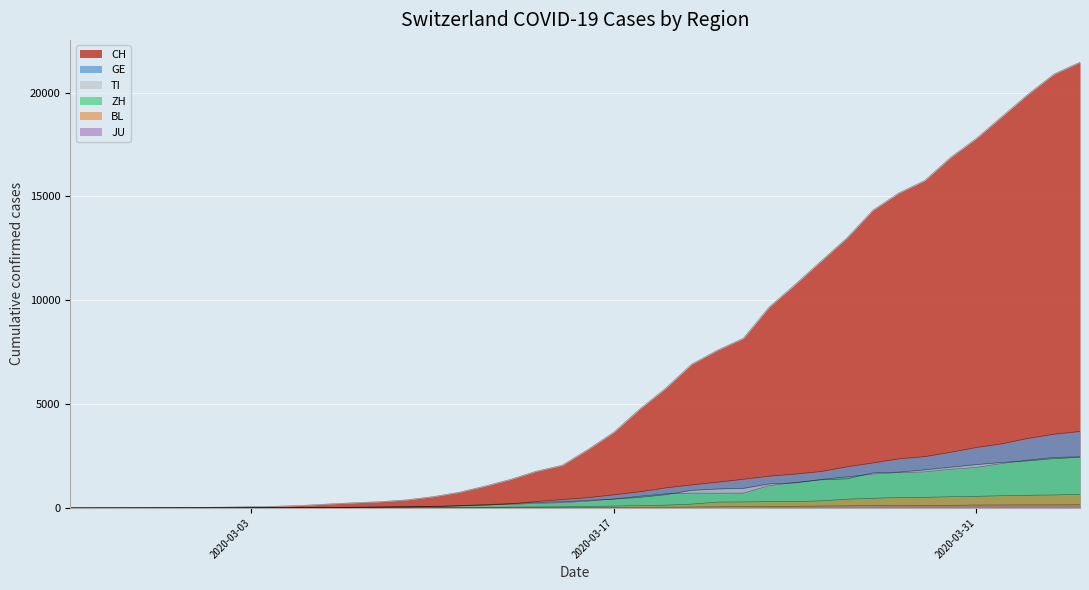

True or false: ZH and CH intersect in this chart.

False